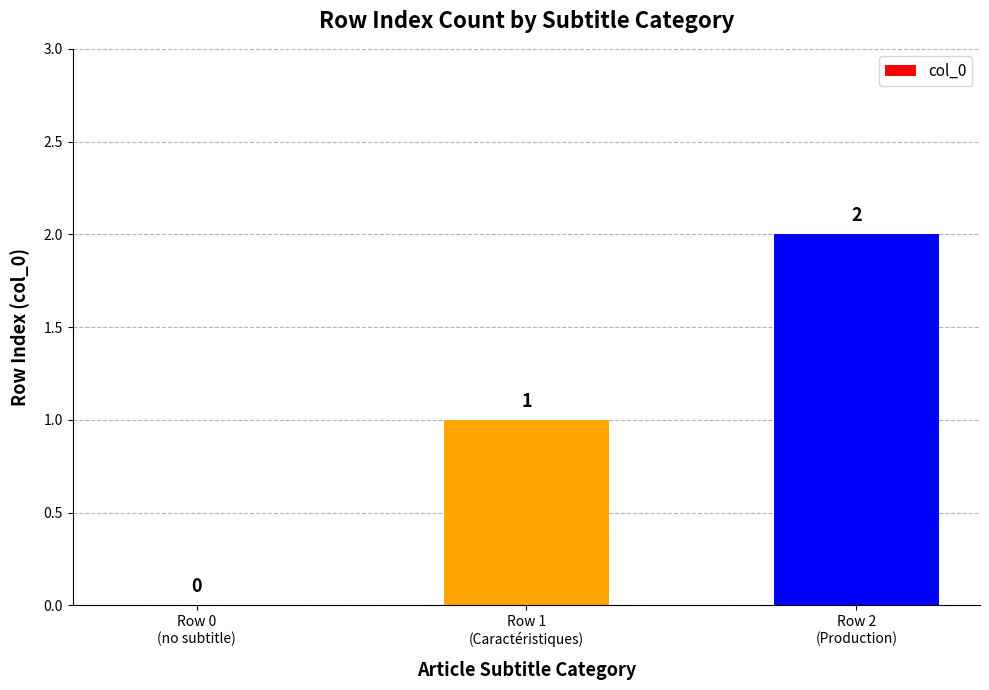

How many positive values are there?

2